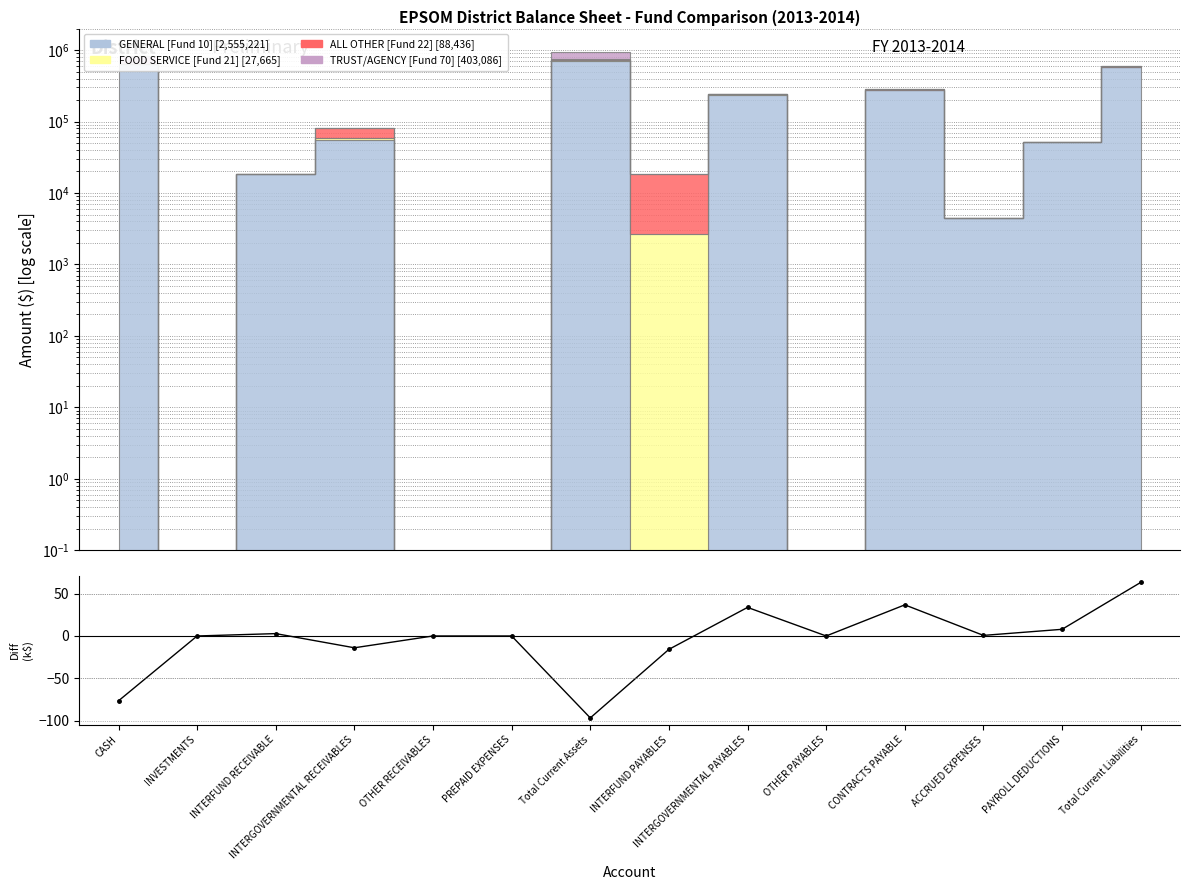

What is the label of the 1st point from the left?

CASH